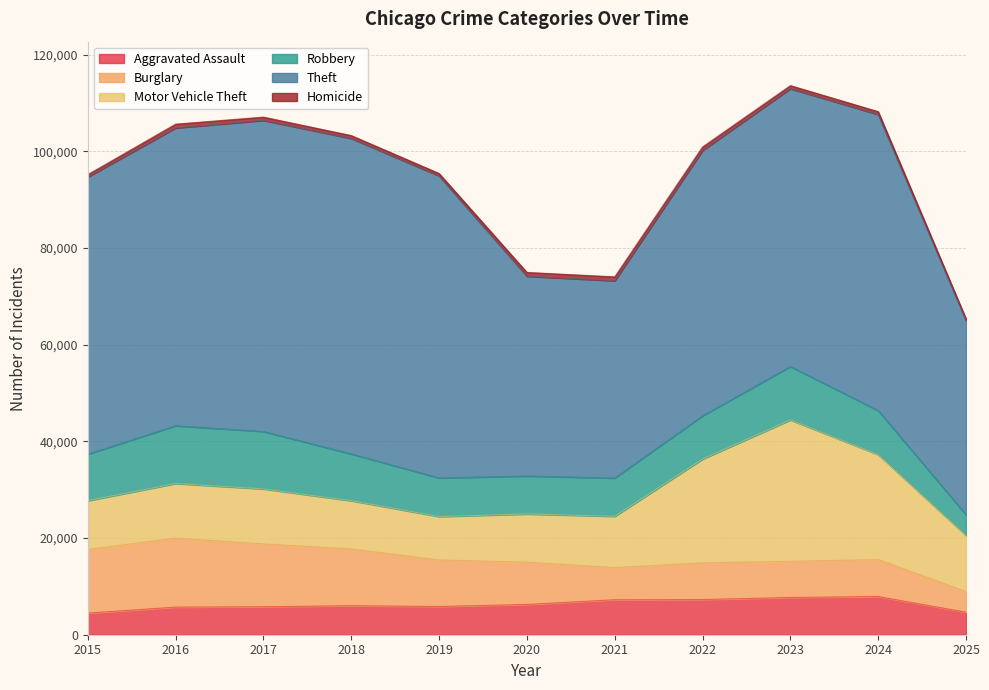

What is the minimum value for Robbery?

4283